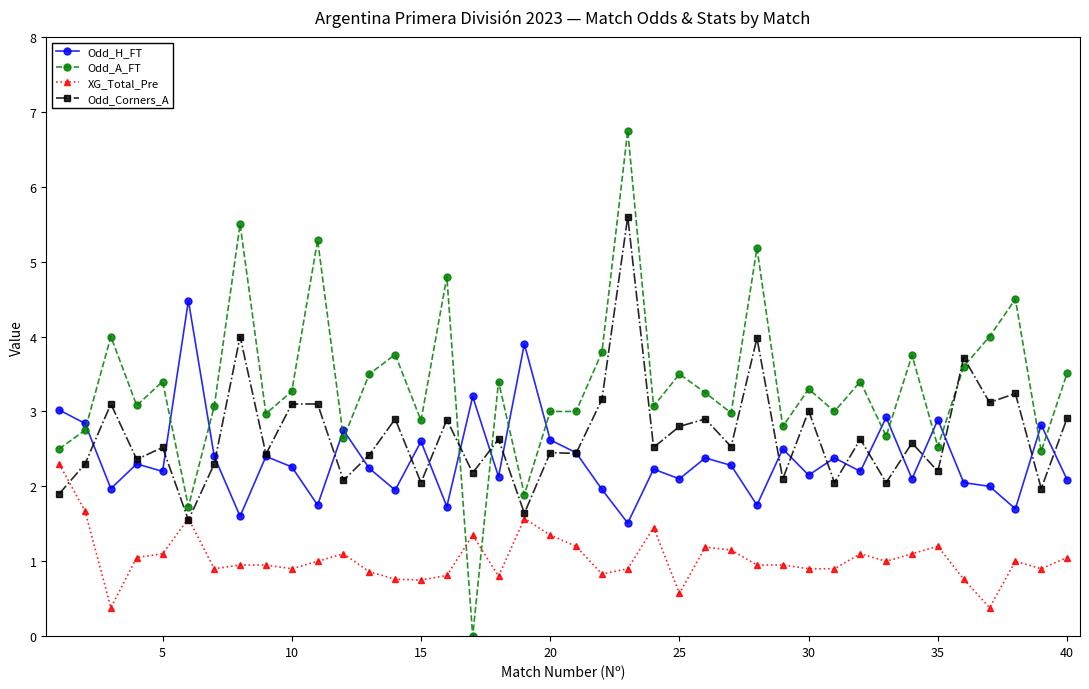

What is the value of the XG_Total_Pre point at the 23rd from the left?

0.9